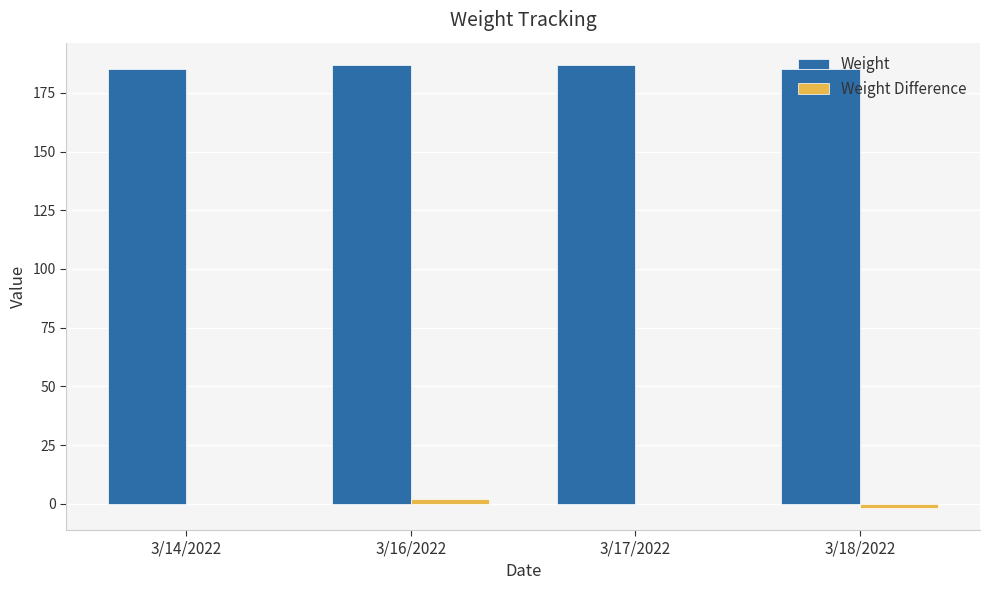

Is it true that Weight equals 70.8 at 3/18/2022?

False